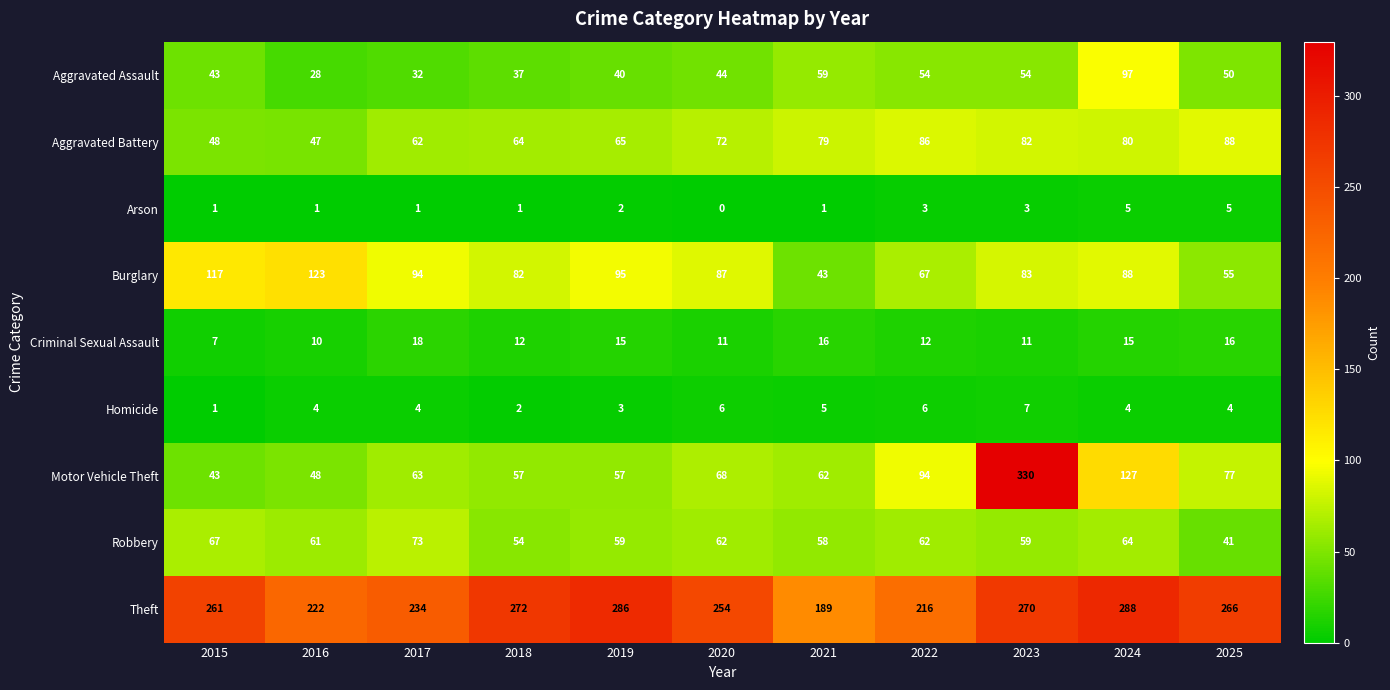

What is the average value of the Homicide series?

4